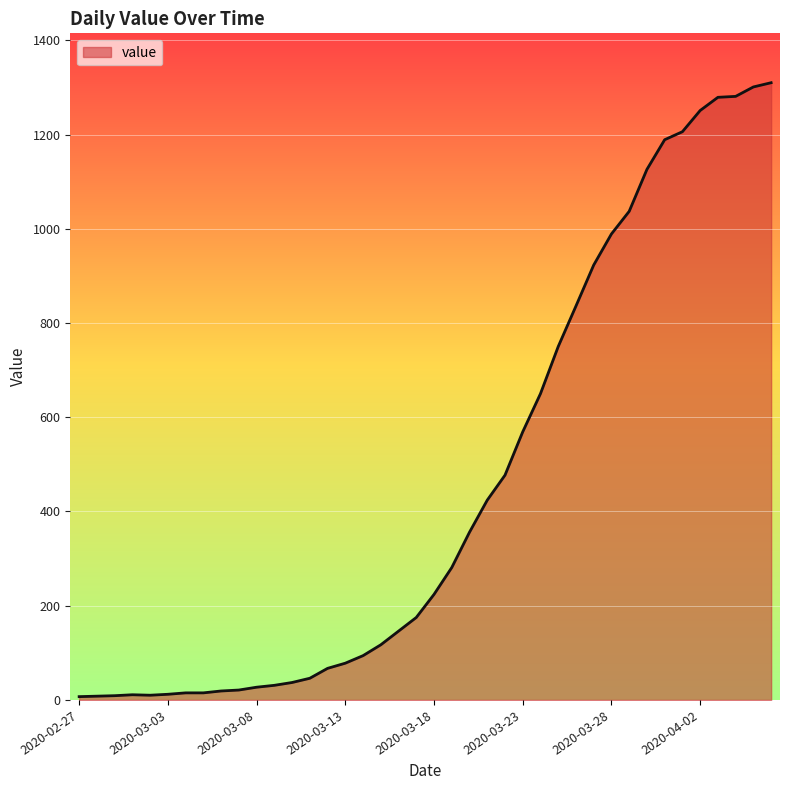

What is the difference between the maximum and minimum values?

1303